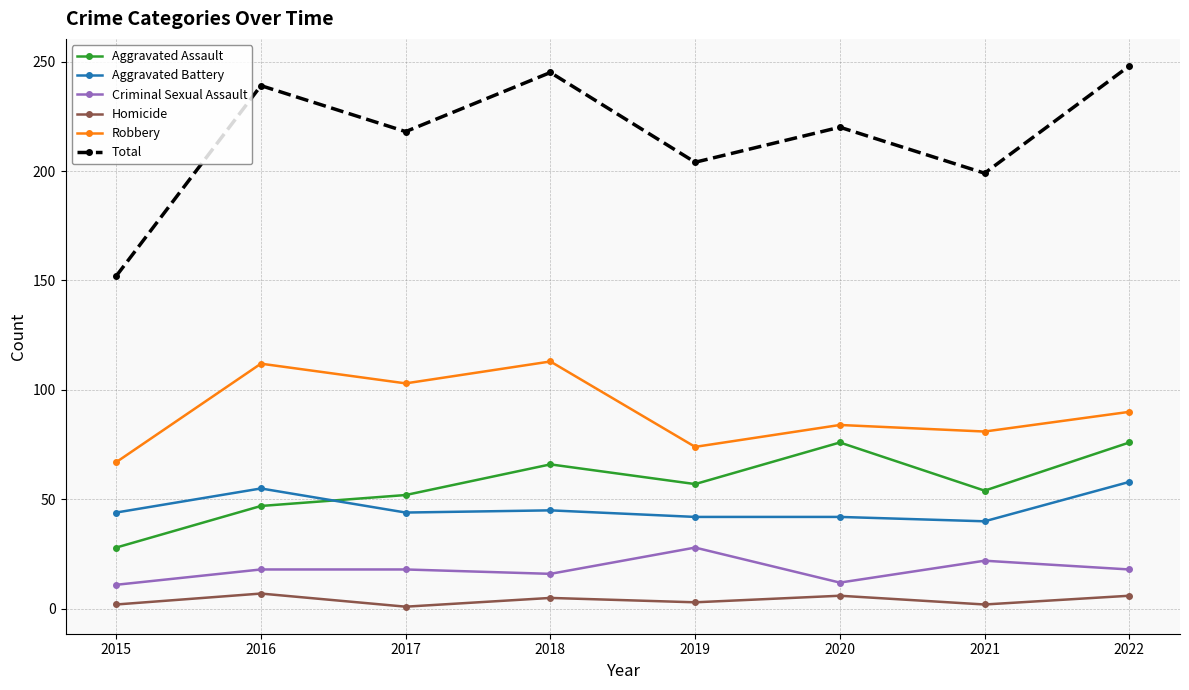

What is the total value across all series at 2016?

478